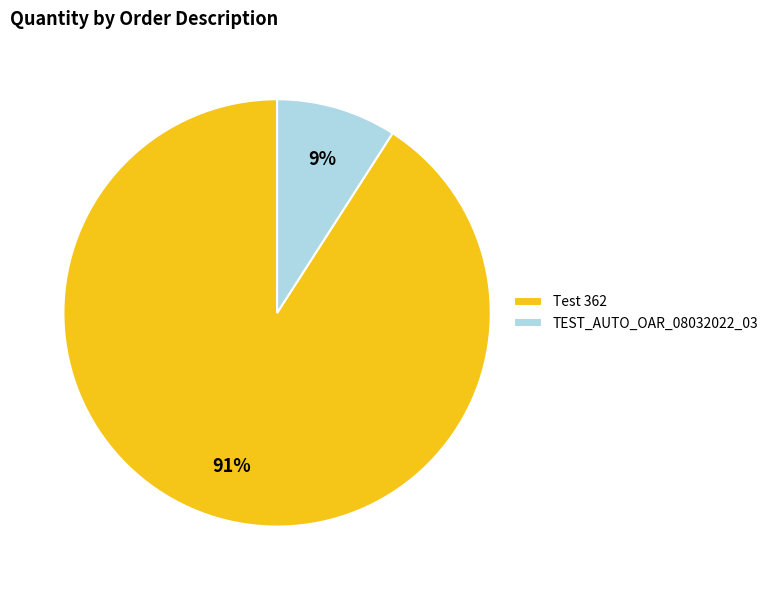

Is the sum of TEST_AUTO_OAR_08032022_03 and Test 362 greater than half?

Yes